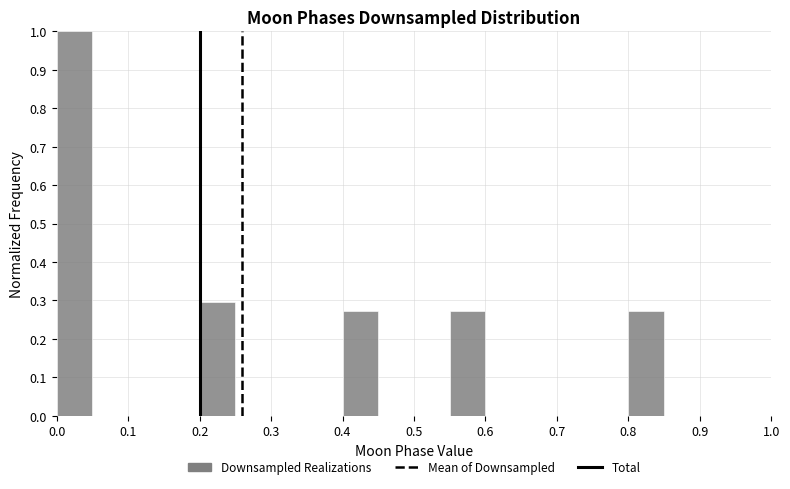

Which range on the x-axis has the tallest bar?

0.00 to 0.05